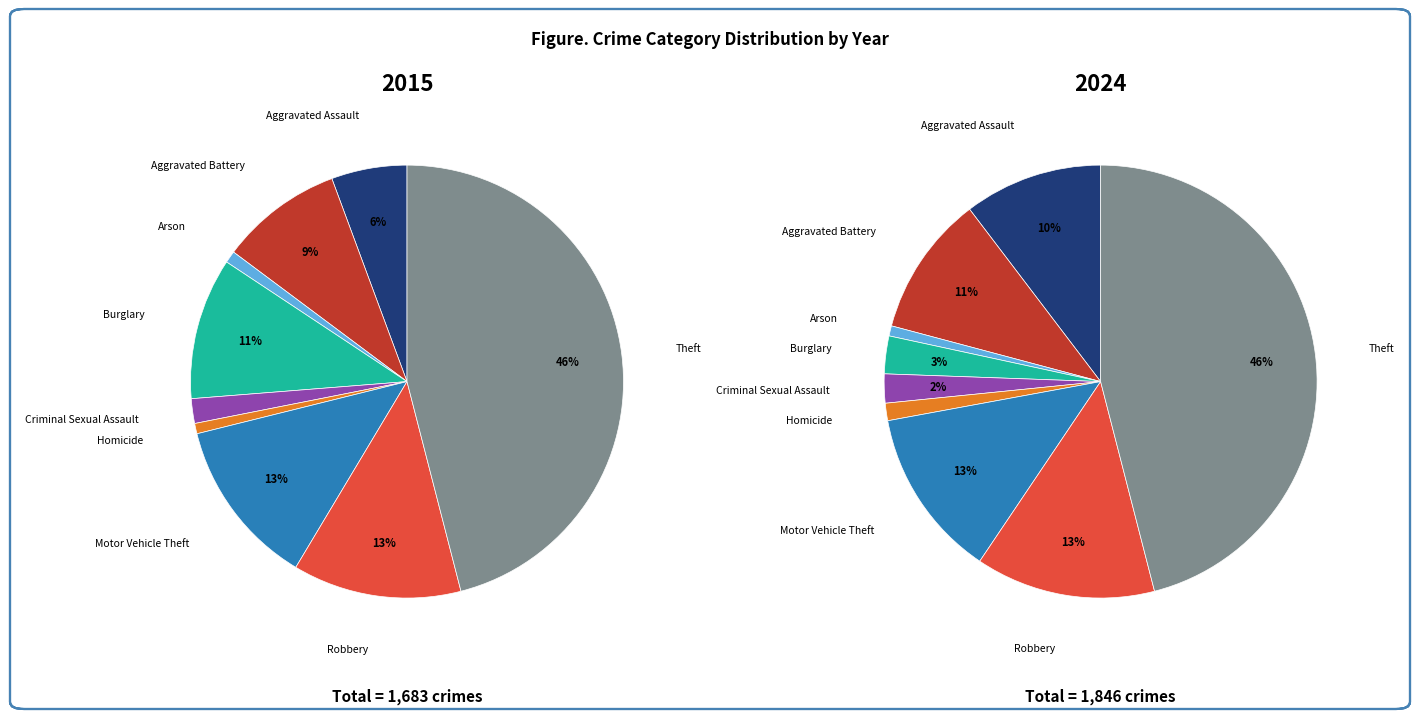

Does Theft account for over 50% of the chart?

No